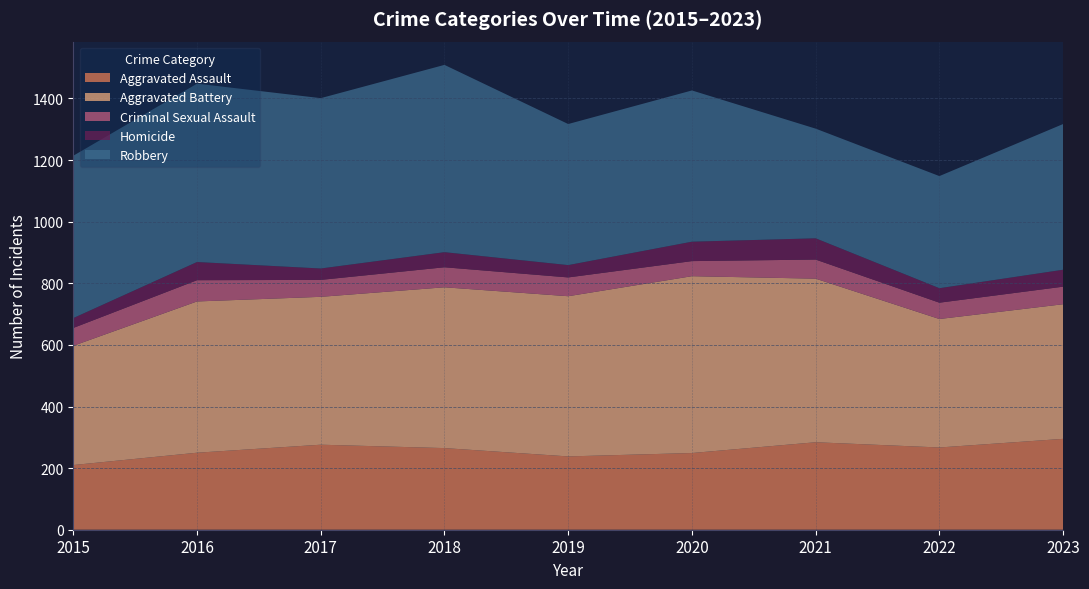

Reading left to right, extract all data points from this chart.

Aggravated Assault: 2015=210	2016=250	2017=276	2018=265	2019=238	2020=249	2021=284	2022=267	2023=295
Aggravated Battery: 2015=387	2016=491	2017=480	2018=522	2019=520	2020=574	2021=531	2022=417	2023=437
Criminal Sexual Assault: 2015=58	2016=69	2017=55	2018=65	2019=61	2020=49	2021=62	2022=53	2023=57
Homicide: 2015=32	2016=59	2017=37	2018=49	2019=40	2020=63	2021=69	2022=47	2023=55
Robbery: 2015=527	2016=579	2017=553	2018=608	2019=458	2020=491	2021=356	2022=364	2023=473